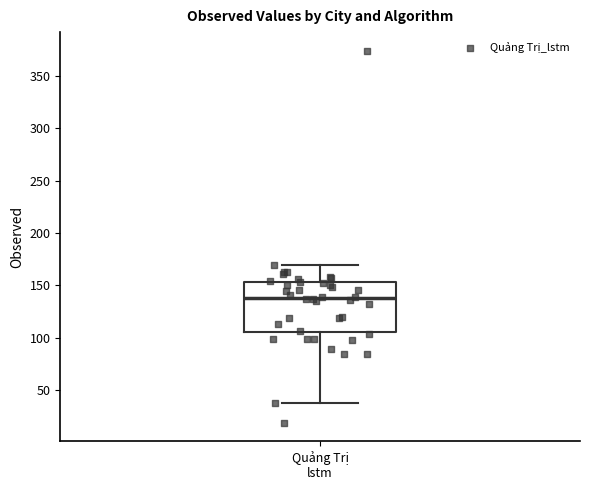

Transcribe this box plot: give where the median line is, the range the box spans, and where the two whiskers end, as read against the y-axis. The values are not printed on the chart, so give them approximately, as read against the axis.

median 140, box 105 to 155, whiskers 40 to 170